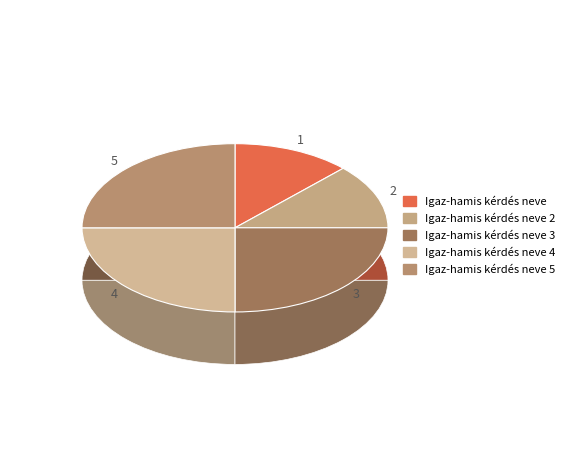

How many segments does this pie chart have?

5